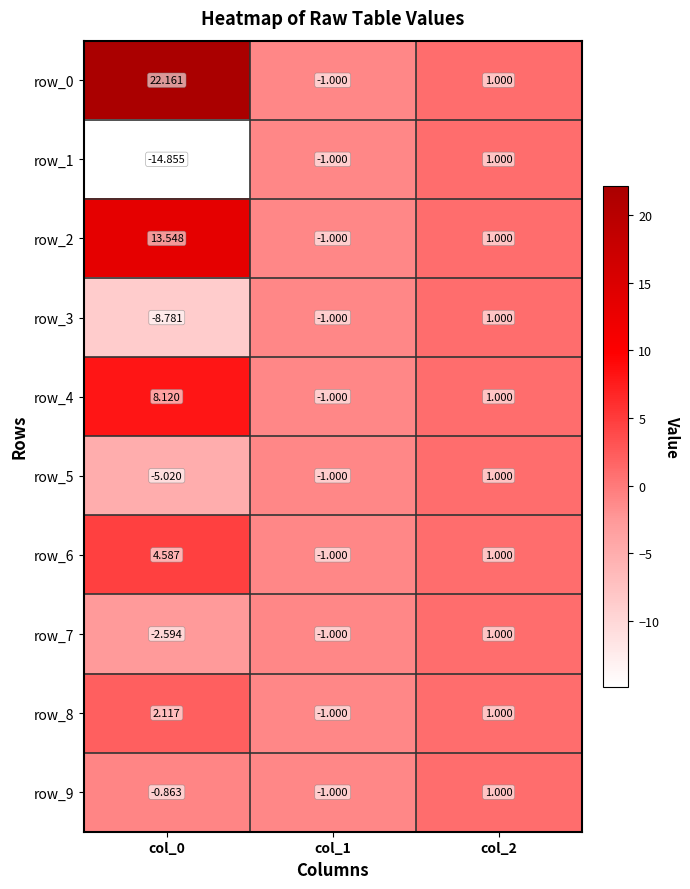

Is the value of row_8 at col_1 greater than the value of row_6 at col_0?

No